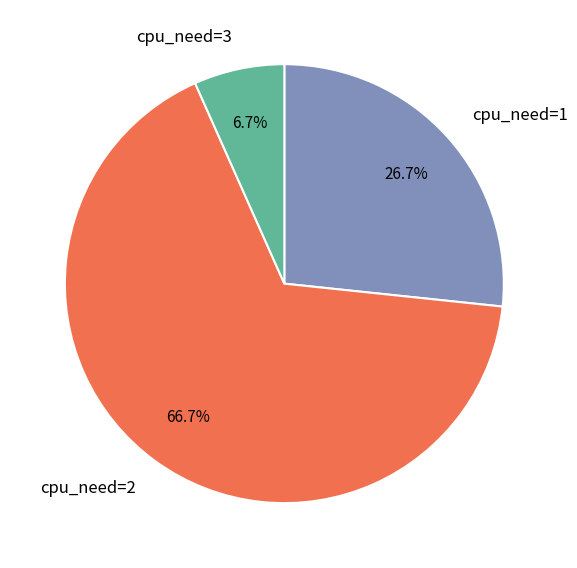

What is the smallest slice in the pie chart?

cpu_need=3